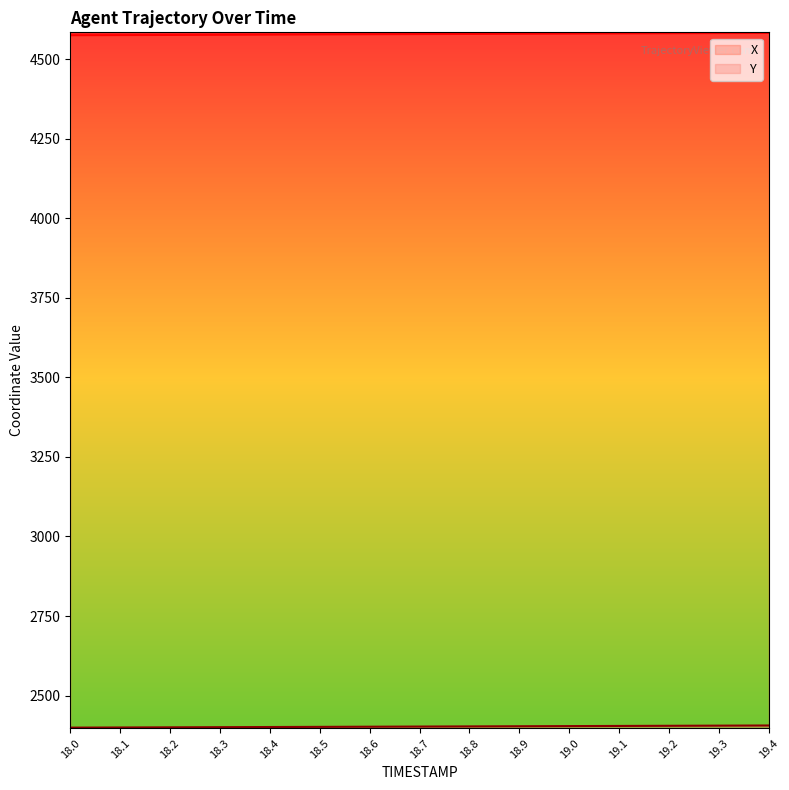

Count the number of data series in this chart.

2